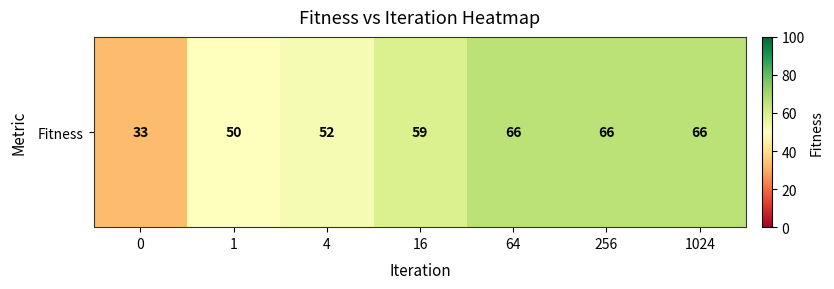

Reading left to right, list all the values displayed in this chart.

0=33	1=50	4=52	16=59	64=66	256=66	1024=66